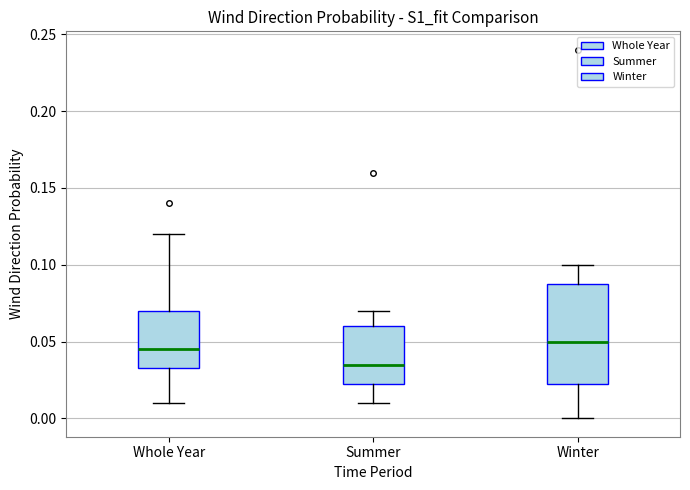

Reading left to right, read every box against the y-axis: the position of its median line, the range the box covers, and the ends of its whiskers. The values are not printed on the chart, so give them approximately, as read against the axis.

Whole Year: median 0.045, box 0.035 to 0.070, whiskers 0.010 to 0.120
Summer: median 0.035, box 0.025 to 0.060, whiskers 0.010 to 0.070
Winter: median 0.050, box 0.025 to 0.090, whiskers 0.000 to 0.100